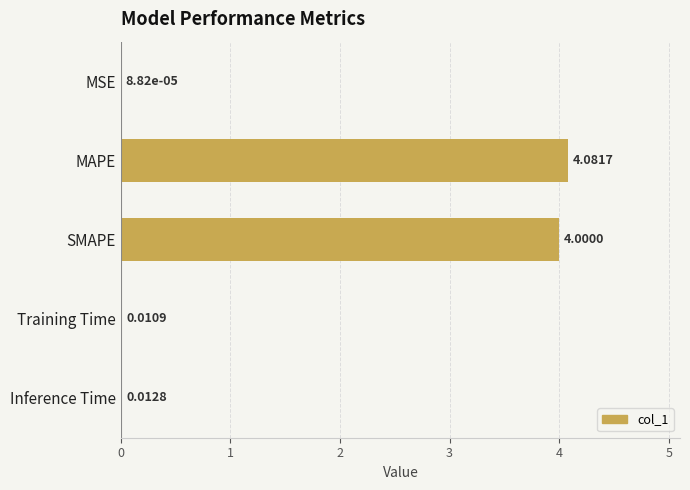

Which category has the highest value across all series?

MAPE